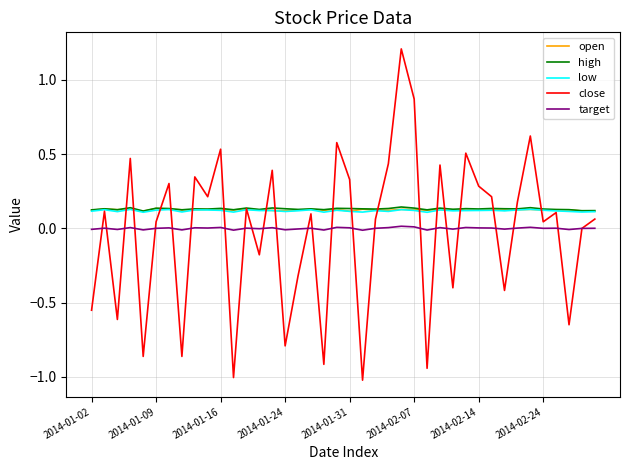

Does the chart have visible grid lines?

Yes